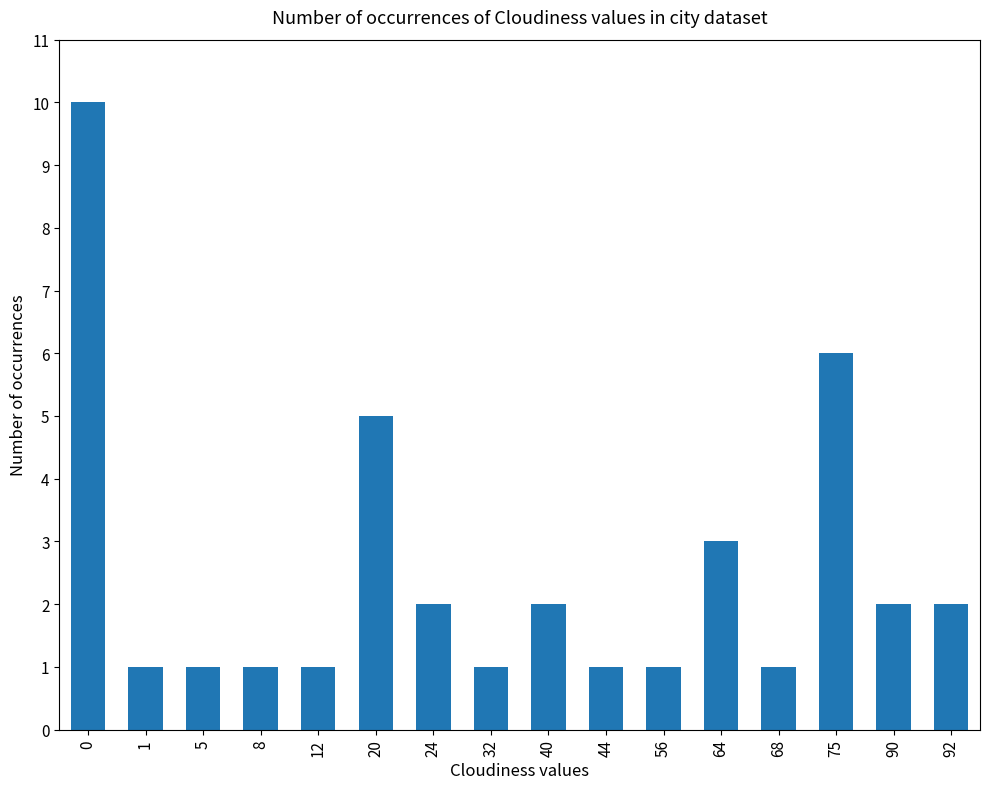

What is the maximum value shown in the chart?

10